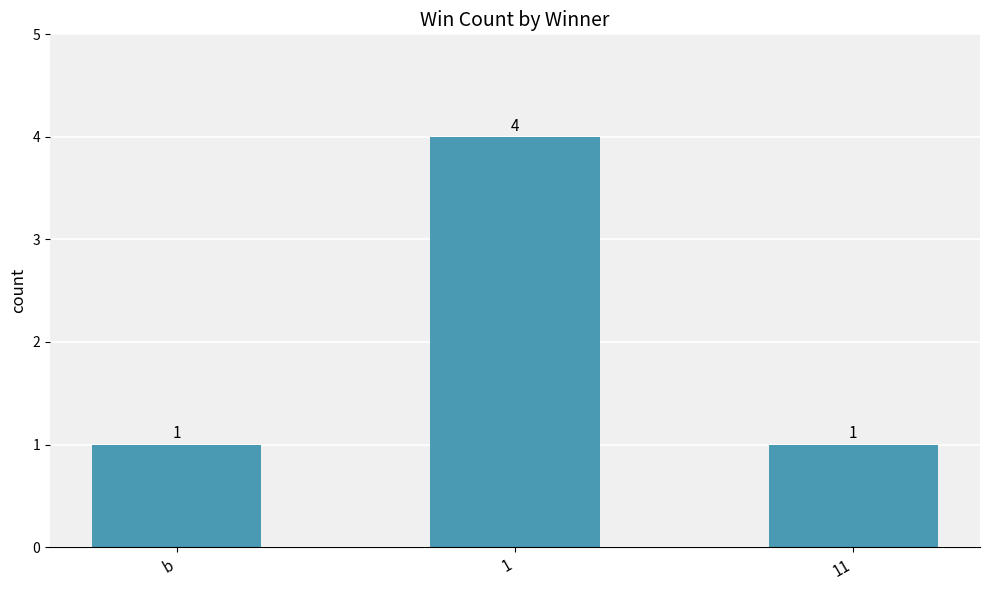

Count the number of categories in the chart.

3